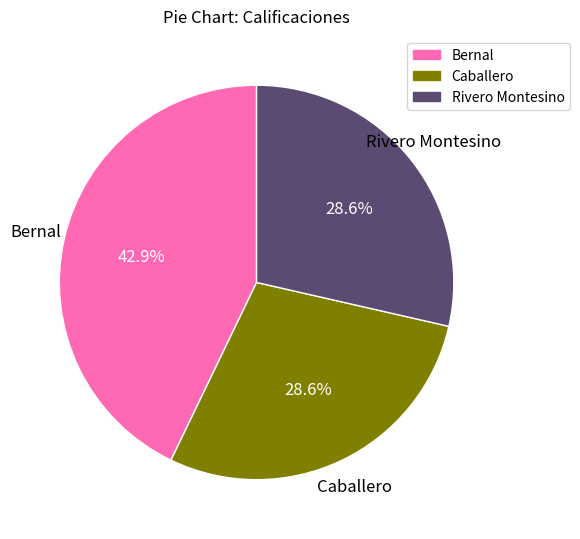

To the nearest percent, what is the average slice percentage?

33%